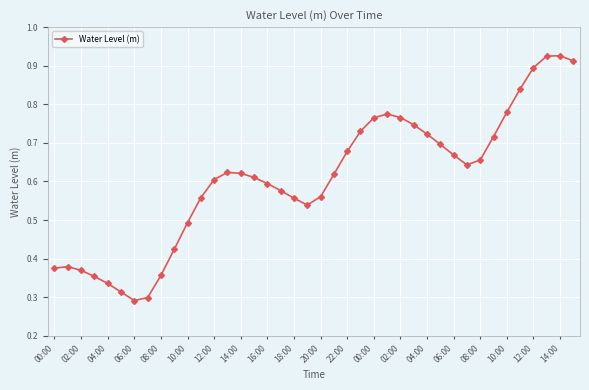

What is the sum of all values?

24.3